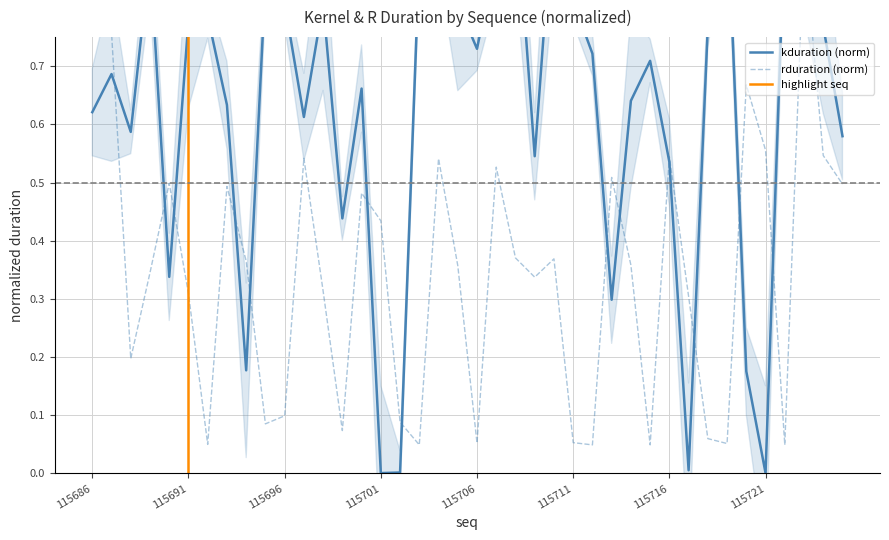

What is the spread (max minus min) of values at 115704?

0.4